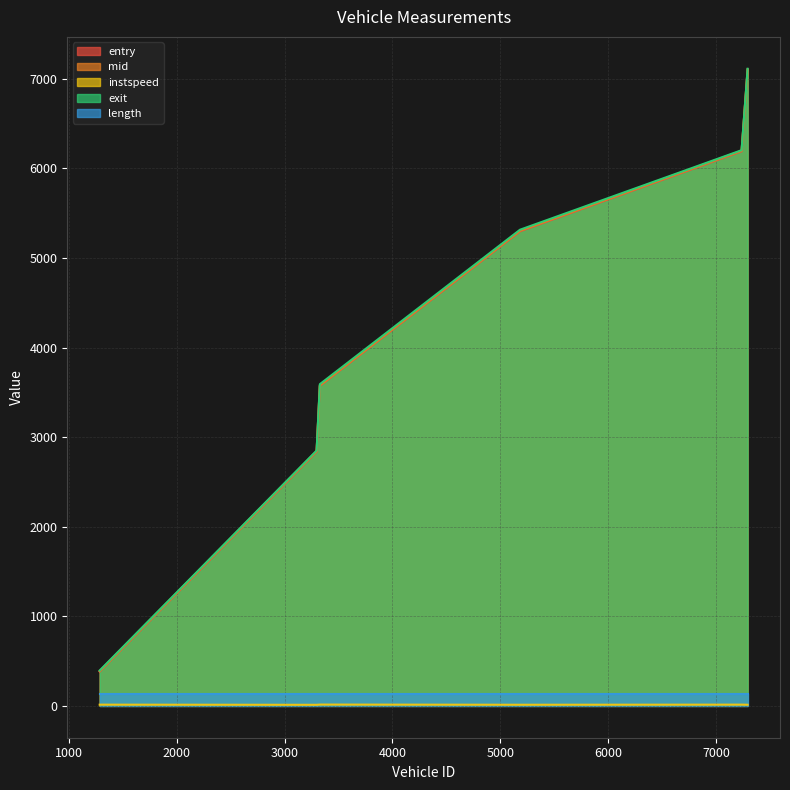

The mid series shows 388.4 at 1286.0. True or false?

True